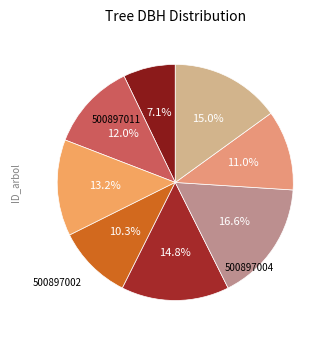

Does any single category account for the majority?

No